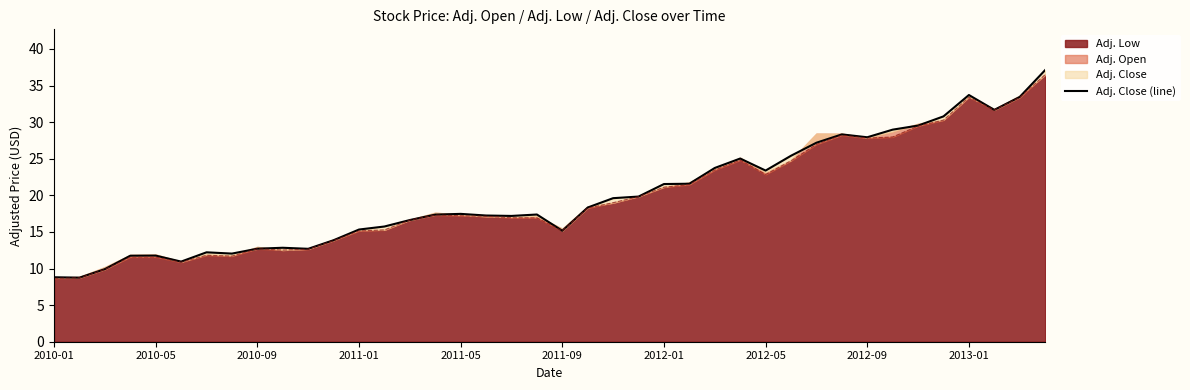

Is it true that Adj. Low equals 27.8 at 2012-09?

True